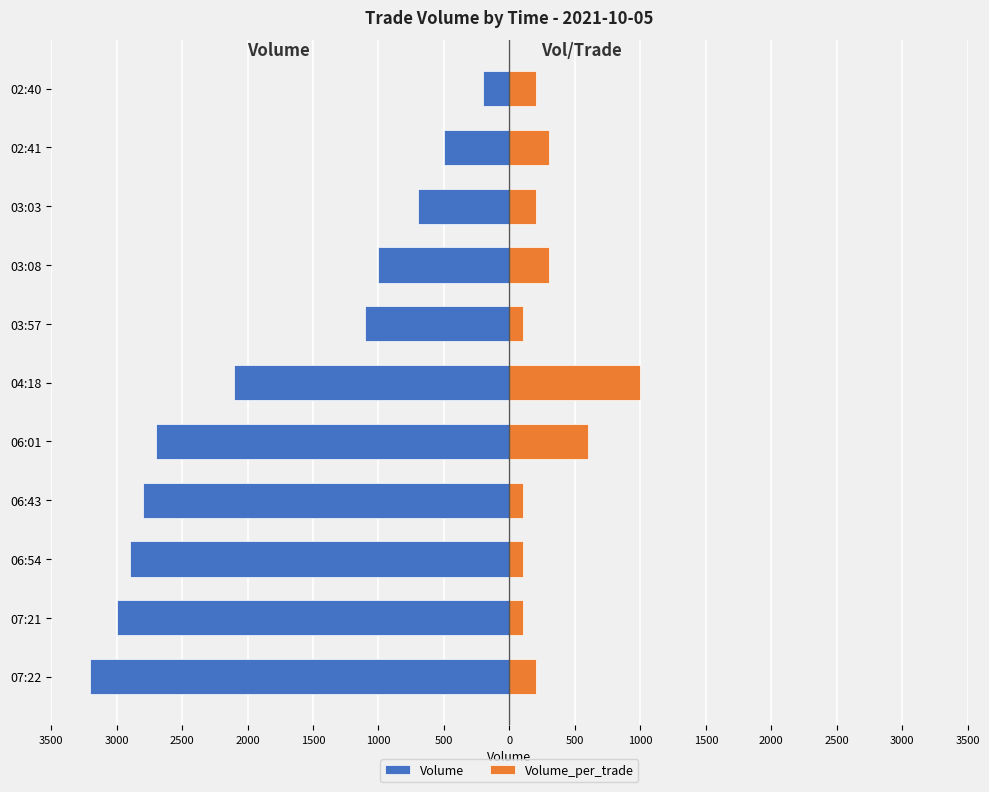

How many data points in Volume_per_trade are less than 200?

4